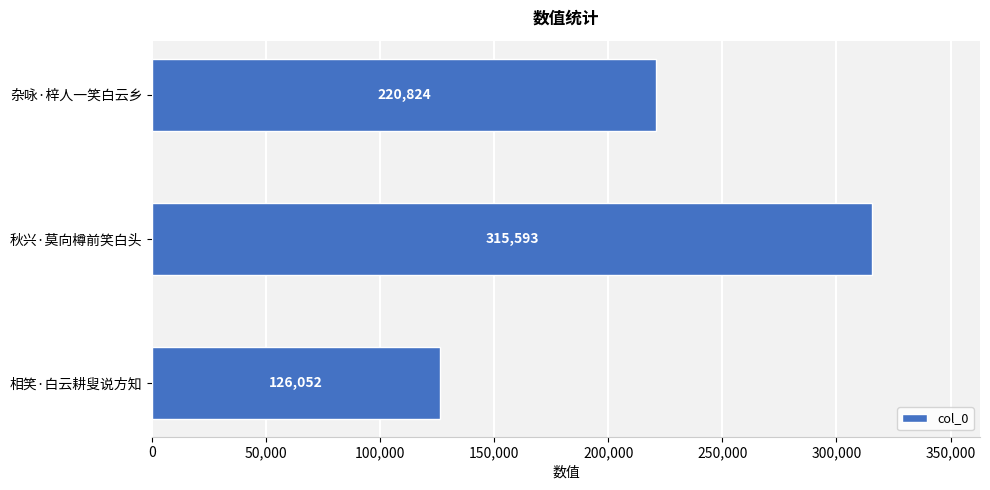

List the labels in order of value, smallest first.

相笑·白云耕叟说方知, 杂咏·梓人一笑白云乡, 秋兴·莫向樽前笑白头